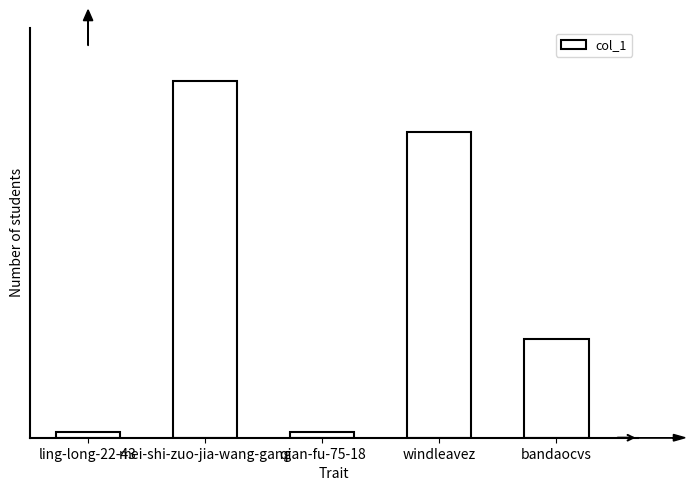

What is the label of the 3rd bar from the right?

qian-fu-75-18